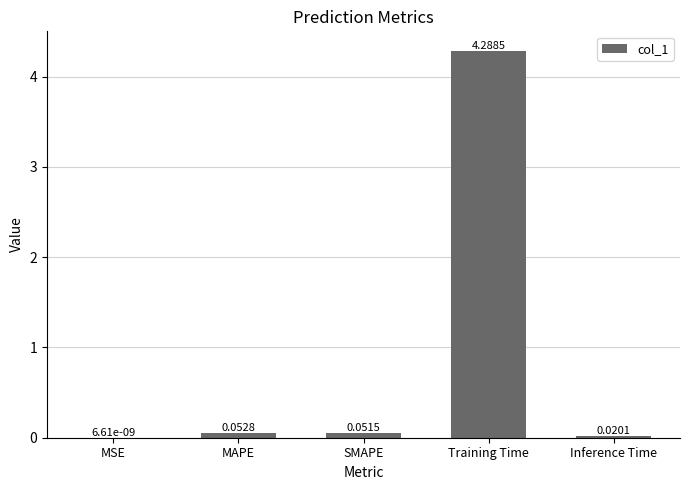

At which category does the chart reach its peak across all series?

Training Time